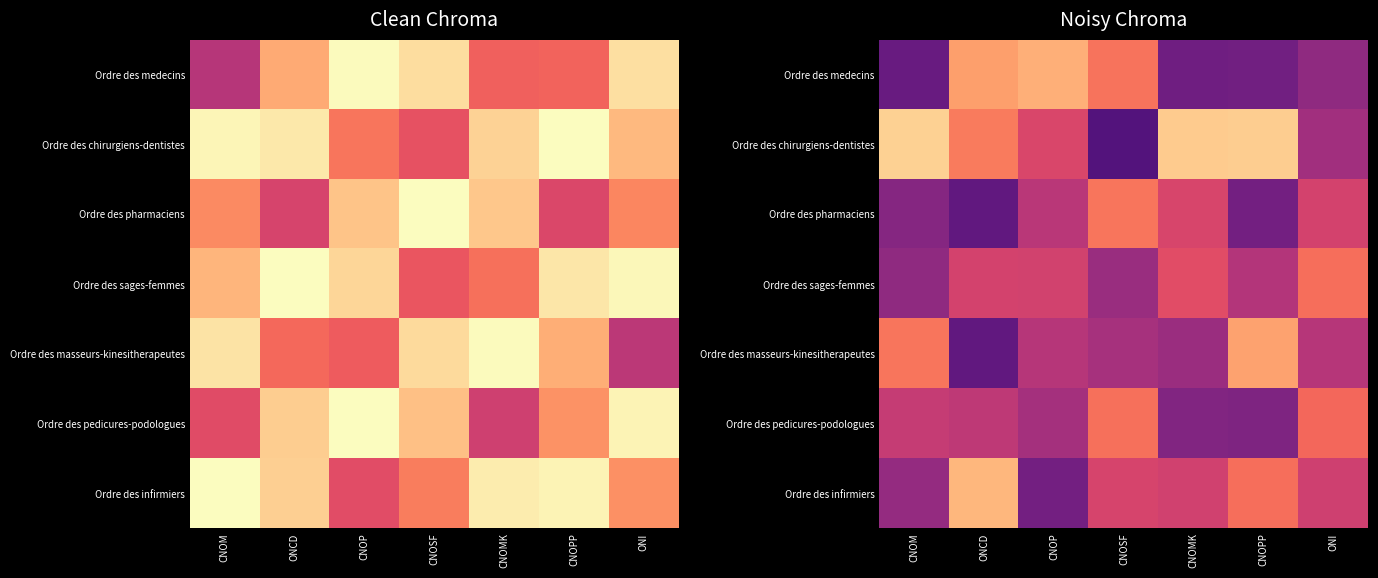

What is the total value across all series at CNOP?

3.8